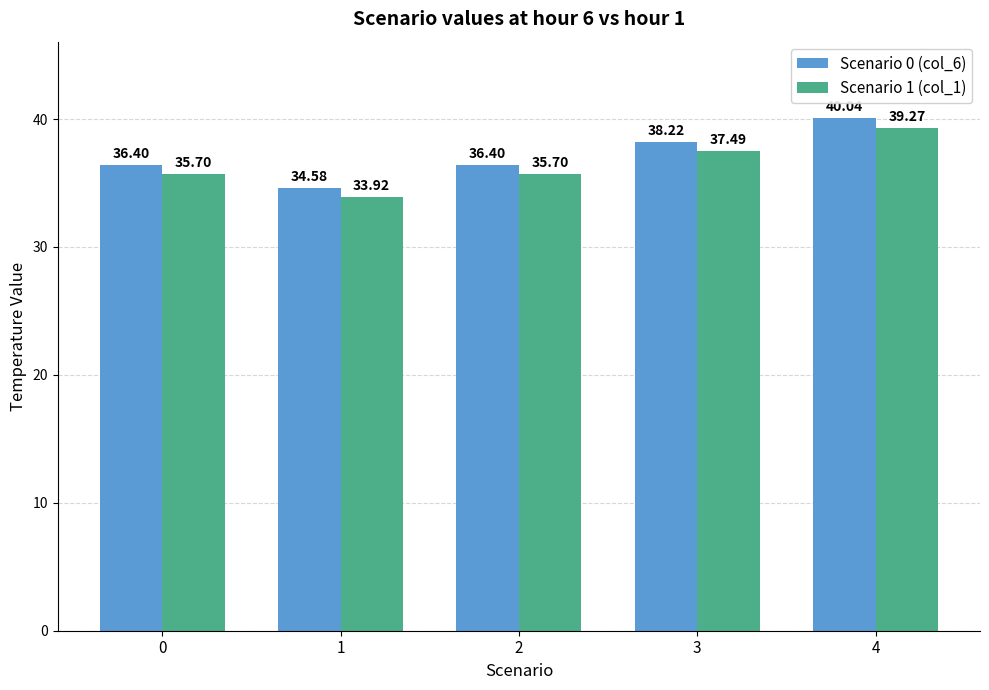

List the series in order of their peak value, lowest first.

Scenario 1 (col_1), Scenario 0 (col_6)